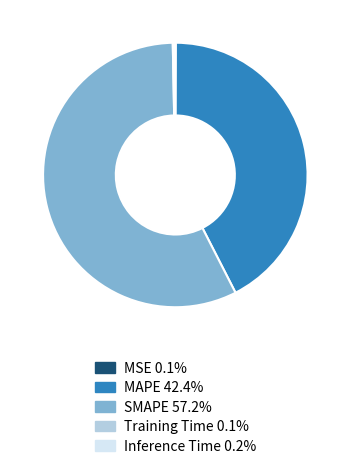

Is there any slice that represents more than half of the pie?

Yes